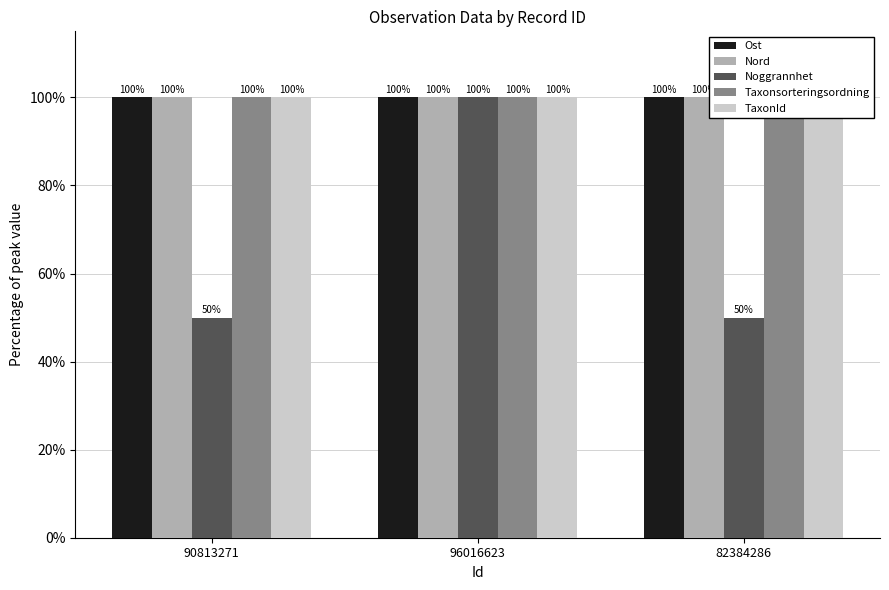

What position from the right is 90813271?

3